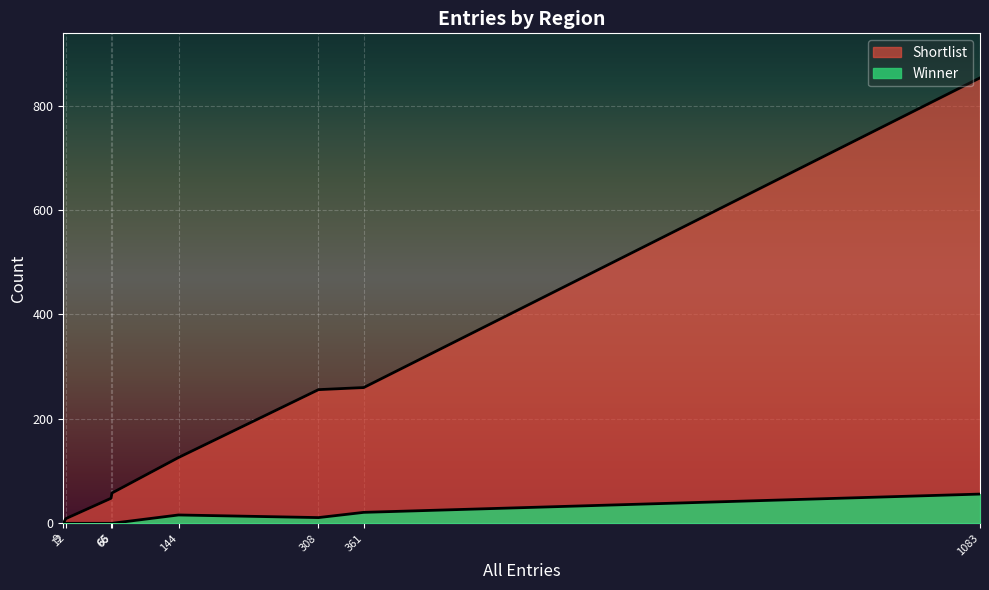

Rank the series by their average value, from highest to lowest.

Shortlist, Winner